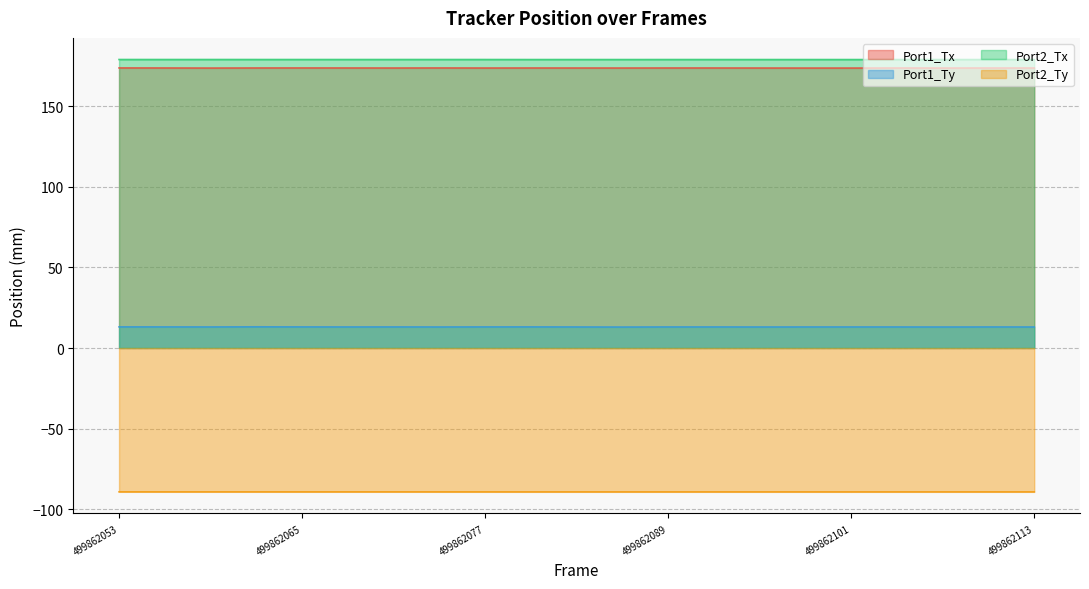

The Port1_Ty series shows 13.0 at 499862107. True or false?

True